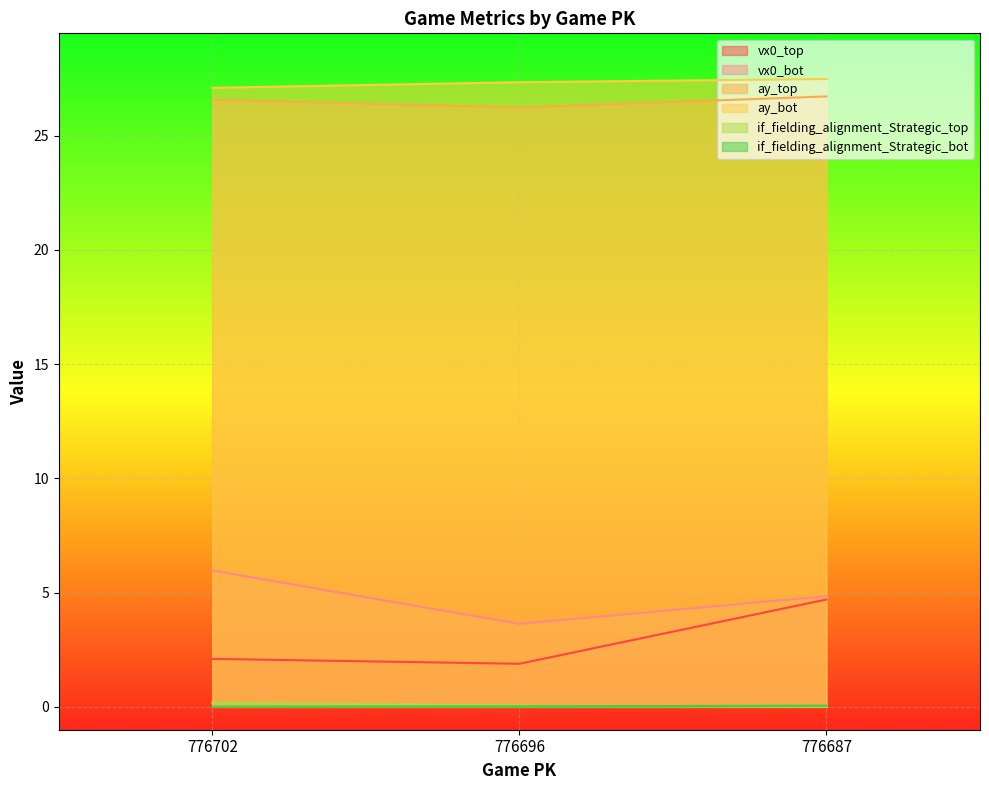

What is the value of the ay_top point at the 3rd from the left?

26.7